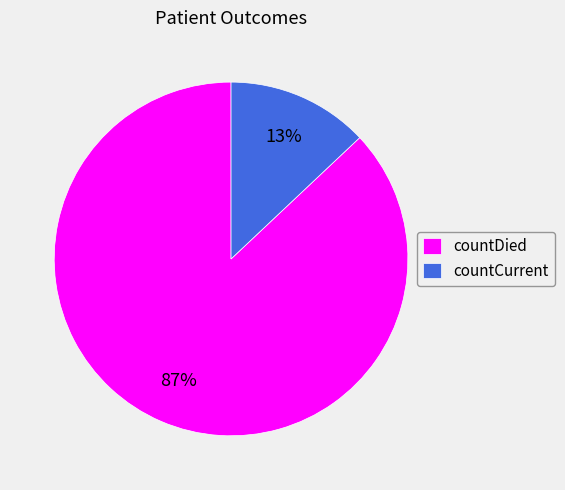

Approximately how many times larger is the value at countDied compared to countCurrent?

6.7